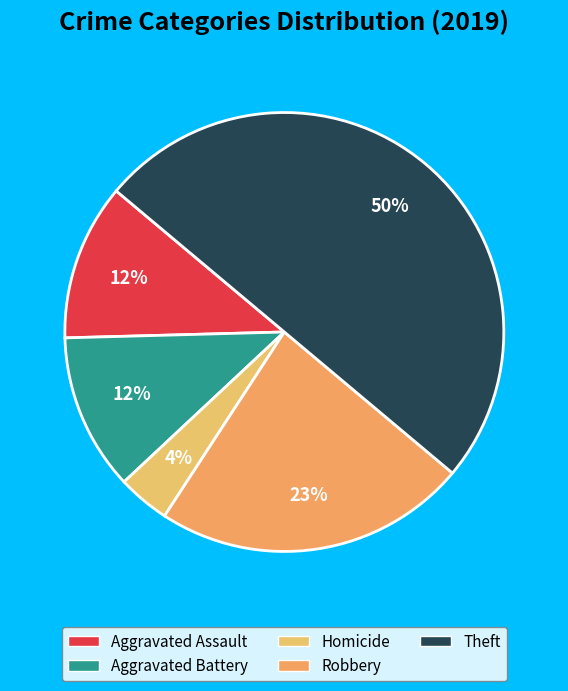

How many slices are in this pie chart?

5